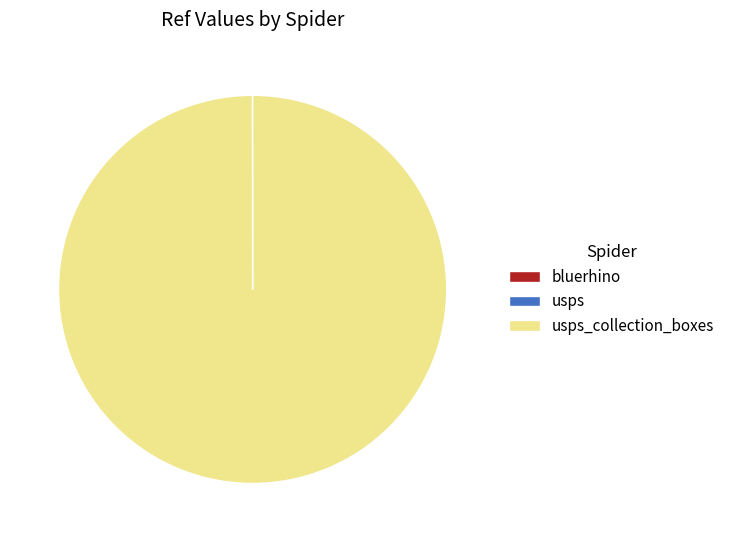

Does any single category account for the majority?

Yes